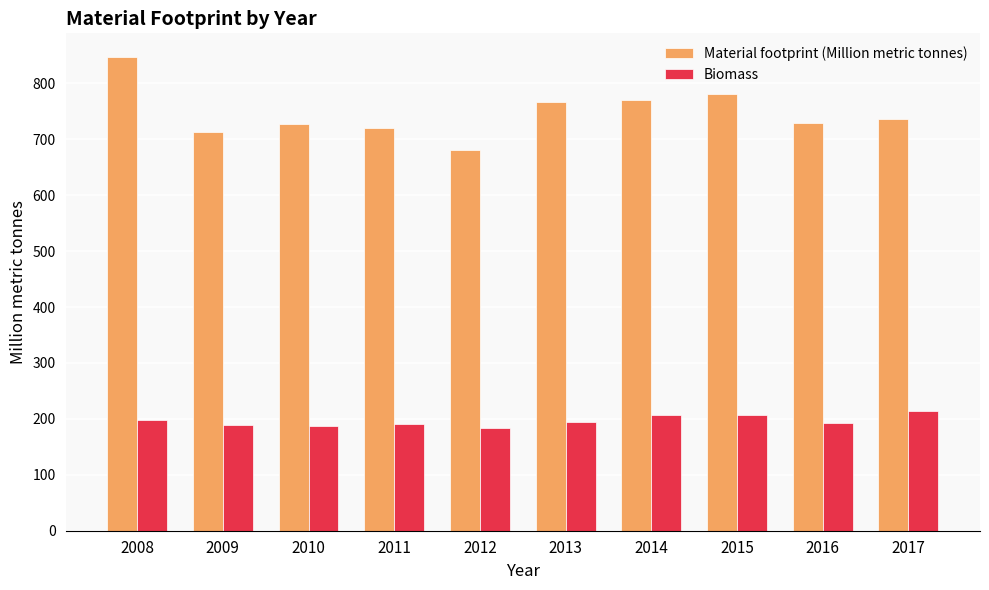

Is it true that Biomass equals 213.3 at 2017?

True